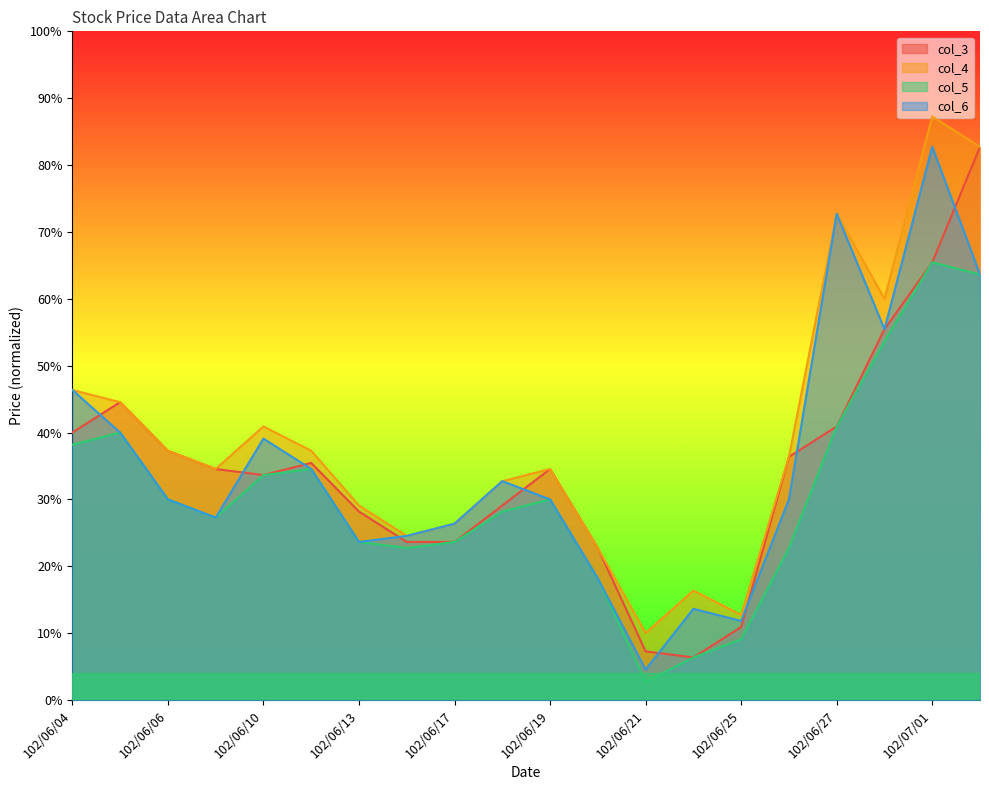

What are all the series names shown in the legend?

col_3, col_4, col_5, col_6